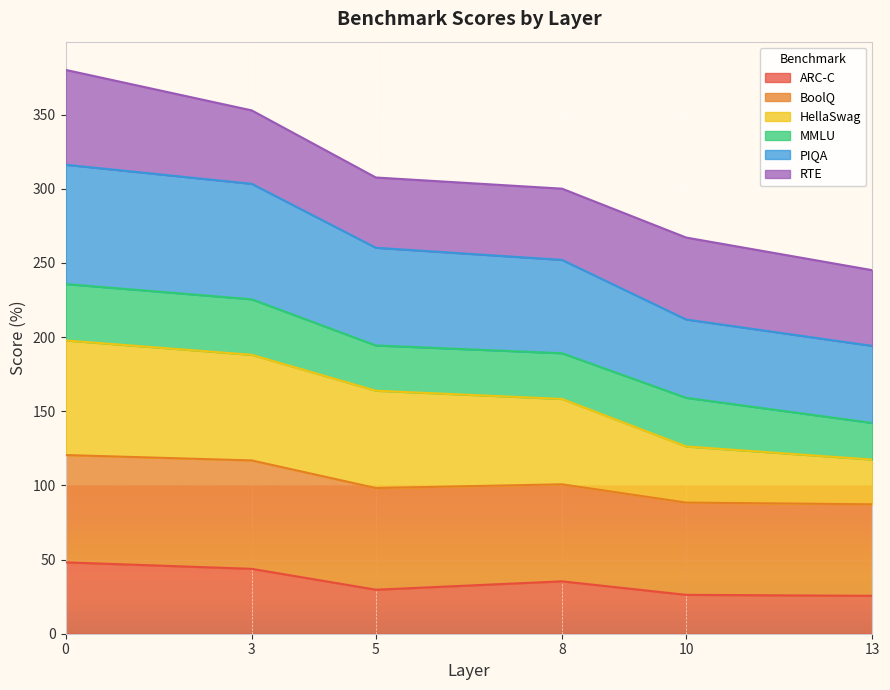

What is the total value across all series at 0?

380.1